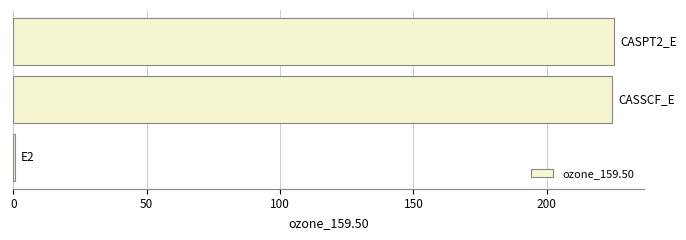

What is the sum of all values?

450.4